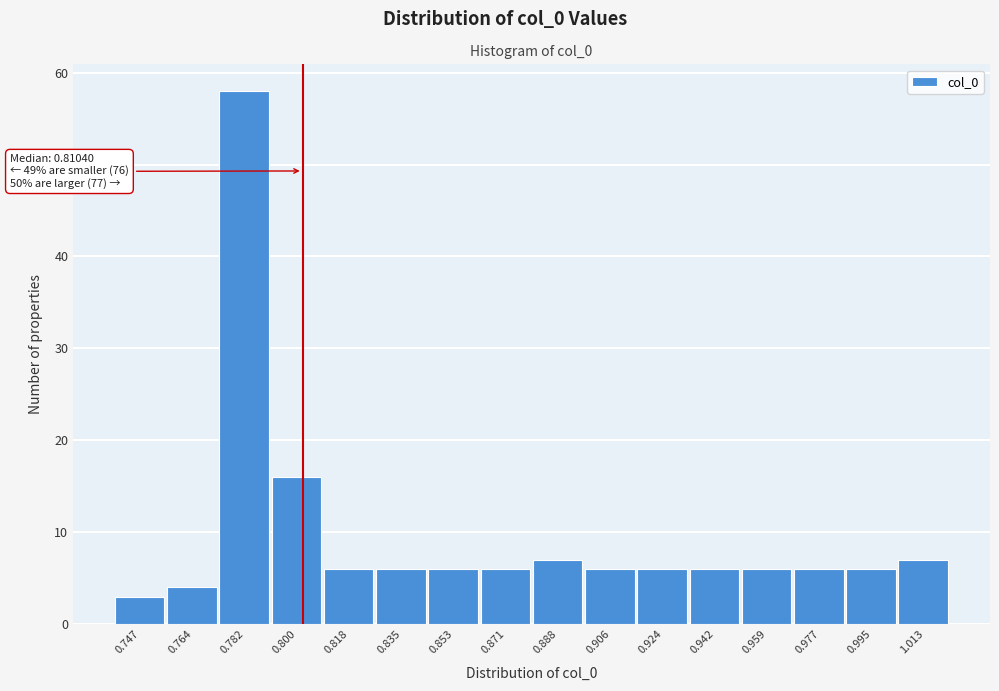

Reading left to right, list all the values displayed in this chart.

3	4	58	16	6	6	6	6	7	6	6	6	6	6	6	7